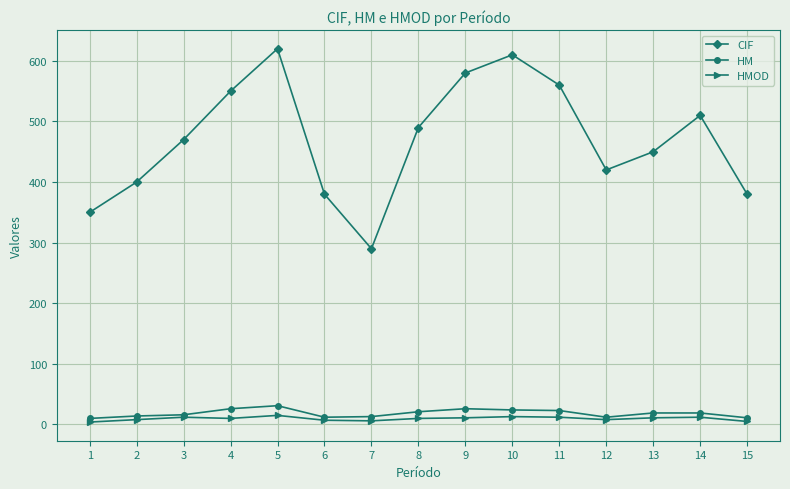

What is the maximum value shown in the chart?

620